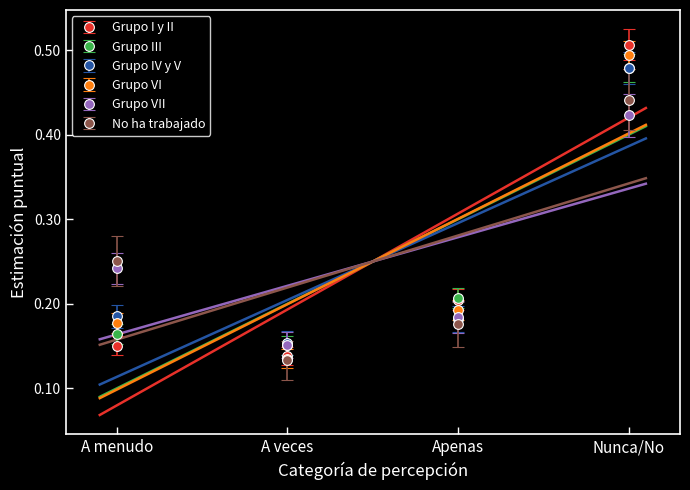

What is the label of the 2nd point from the left?

A veces